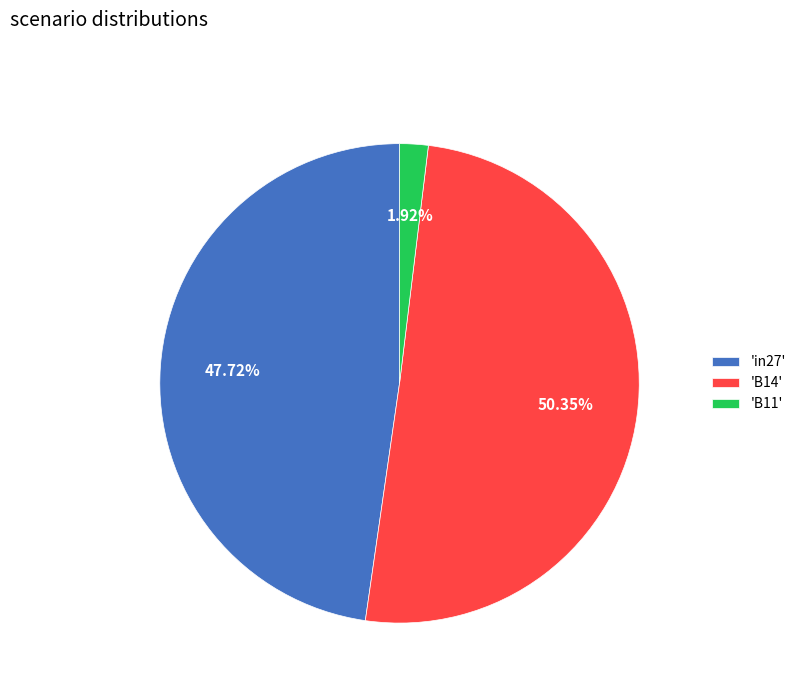

Combined, do 'B14' and 'B11' account for over 50%?

Yes